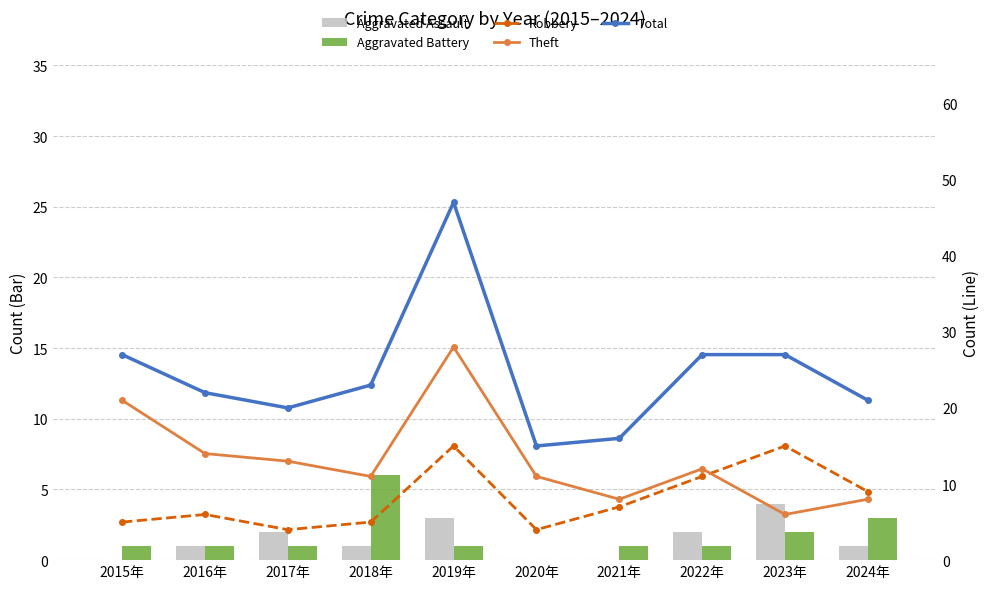

Reading right to left, list all the values displayed in this chart.

Aggravated Assault: 2024年=1	2023年=4	2022年=2	2021年=0	2020年=0	2019年=3	2018年=1	2017年=2	2016年=1	2015年=0
Aggravated Battery: 2024年=3	2023年=2	2022年=1	2021年=1	2020年=0	2019年=1	2018年=6	2017年=1	2016年=1	2015年=1
Robbery: 2024年=9	2023年=15	2022年=11	2021年=7	2020年=4	2019年=15	2018年=5	2017年=4	2016年=6	2015年=5
Theft: 2024年=8	2023年=6	2022年=12	2021年=8	2020年=11	2019年=28	2018年=11	2017年=13	2016年=14	2015年=21
Total: 2024年=21	2023年=27	2022年=27	2021年=16	2020年=15	2019年=47	2018年=23	2017年=20	2016年=22	2015年=27